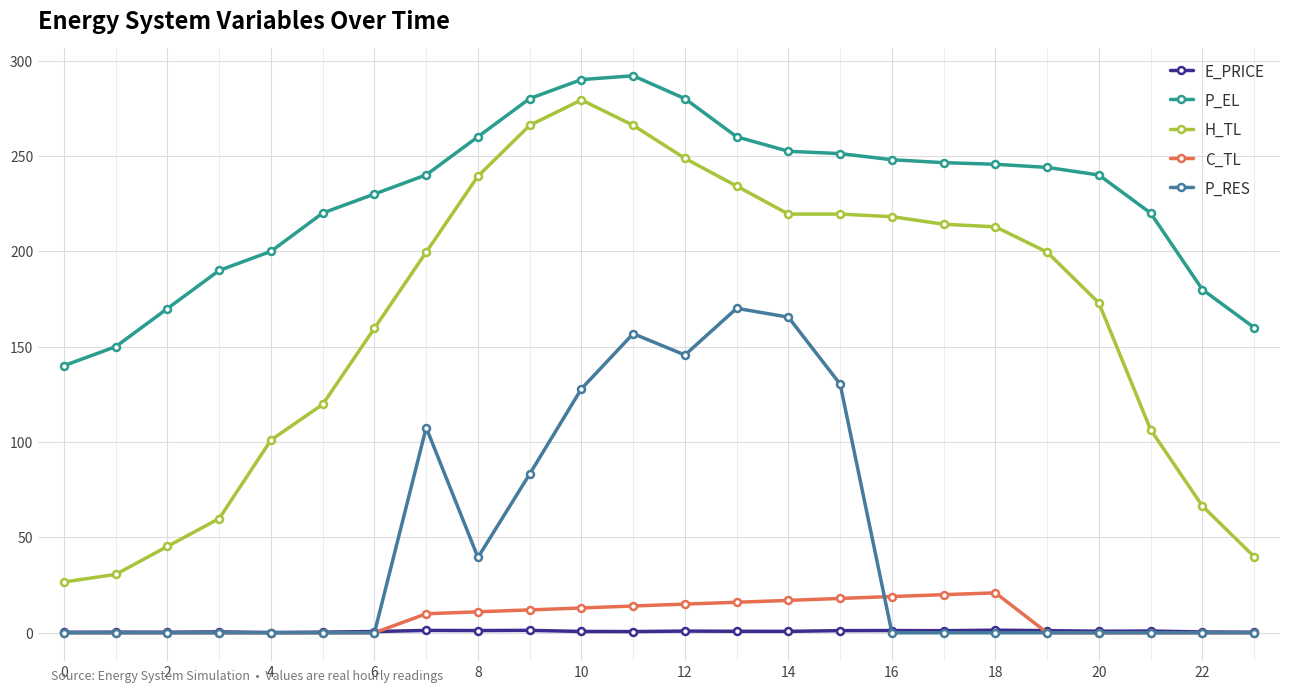

How many lines are shown in the chart?

5